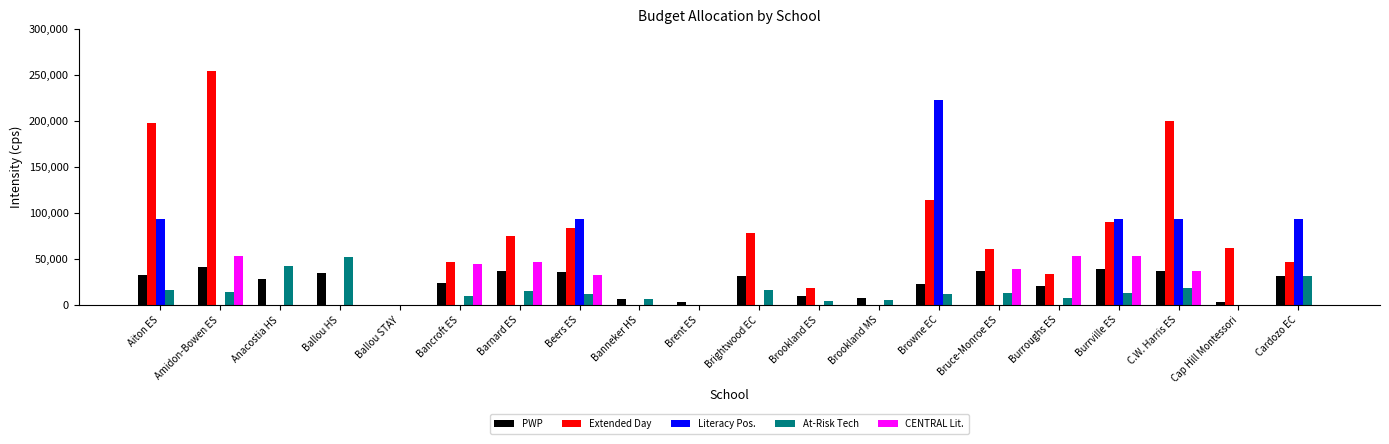

What is the total value across all series at Amidon-Bowen ES?

361378